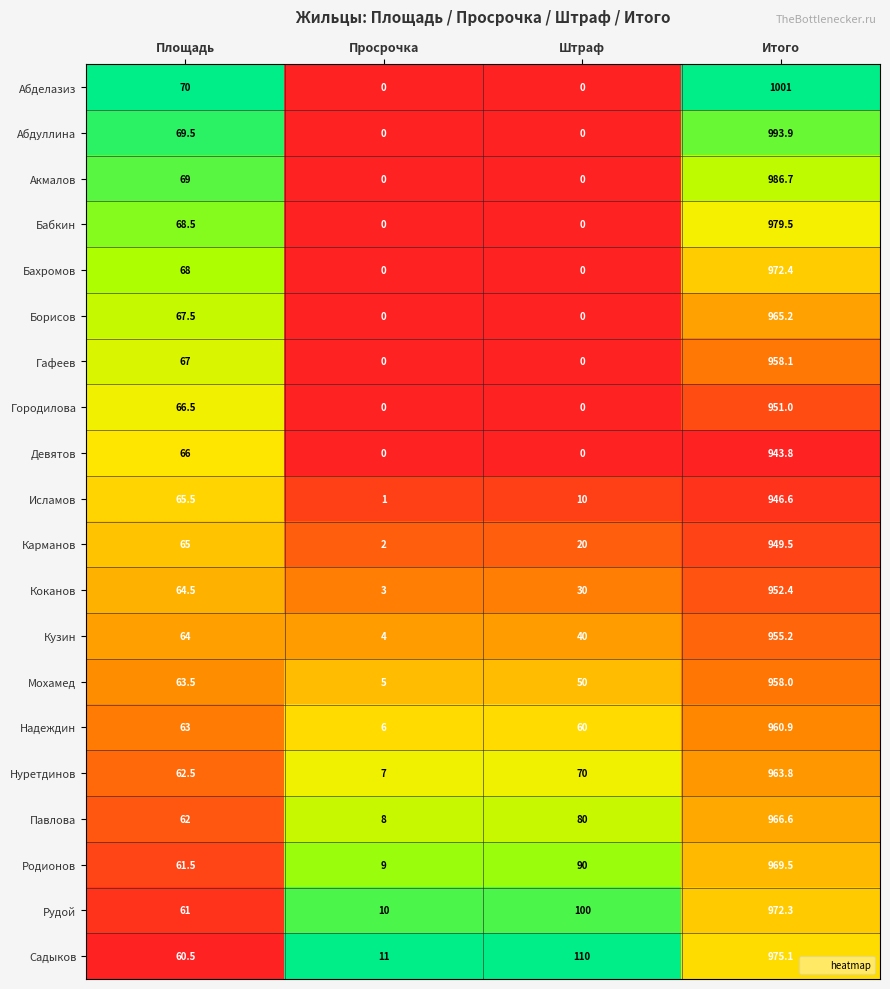

Rank the series at Площадь from highest to lowest value.

Абделазиз, Абдуллина, Акмалов, Бабкин, Бахромов, Борисов, Гафеев, Городилова, Девятов, Исламов, Карманов, Коканов, Кузин, Мохамед, Надеждин, Нуретдинов, Павлова, Родионов, Рудой, Садыков